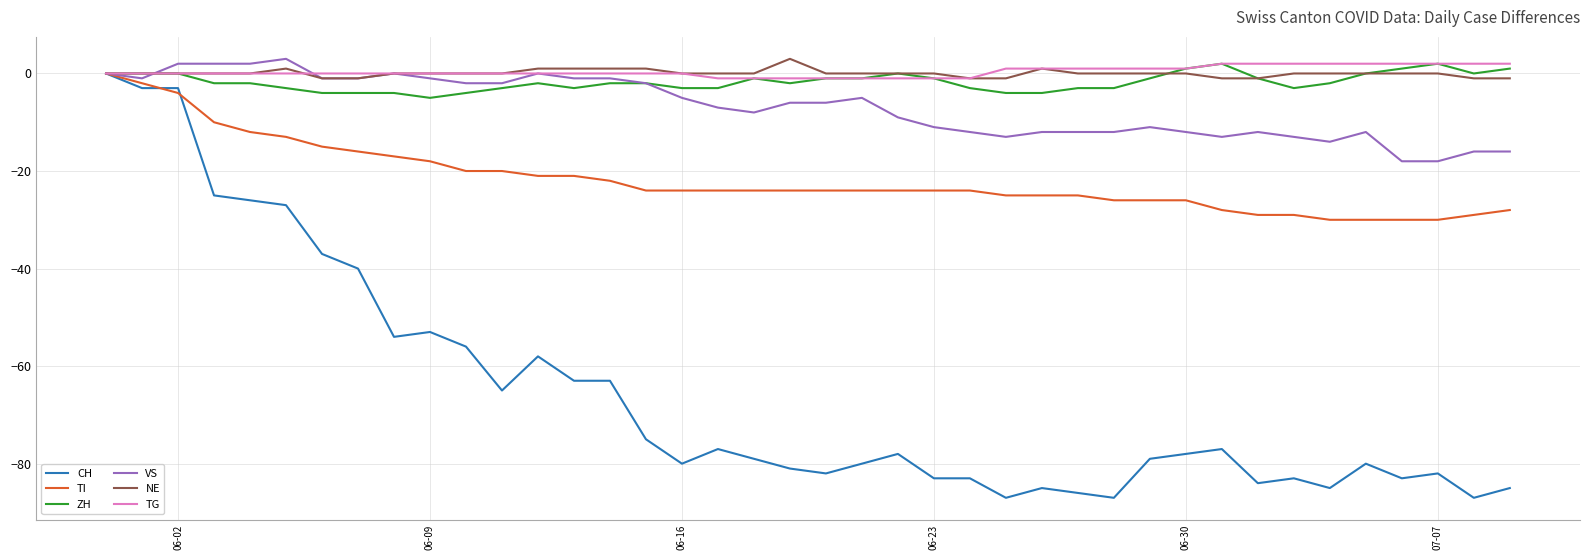

Which series has the largest range (max minus min)?

CH